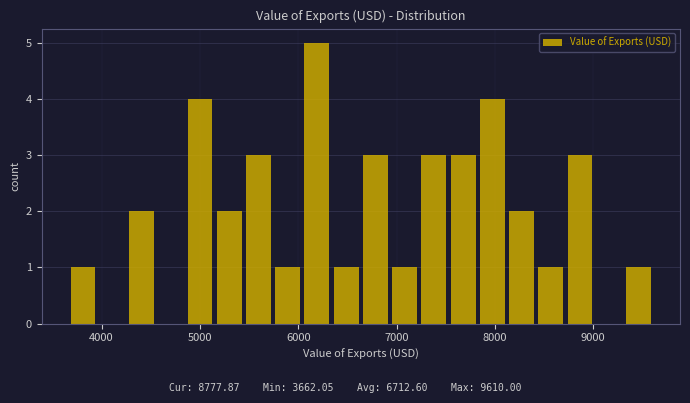

Around what value on the x-axis is the tallest bar? Give the approximate position of its centre, as read against the axis.

6200